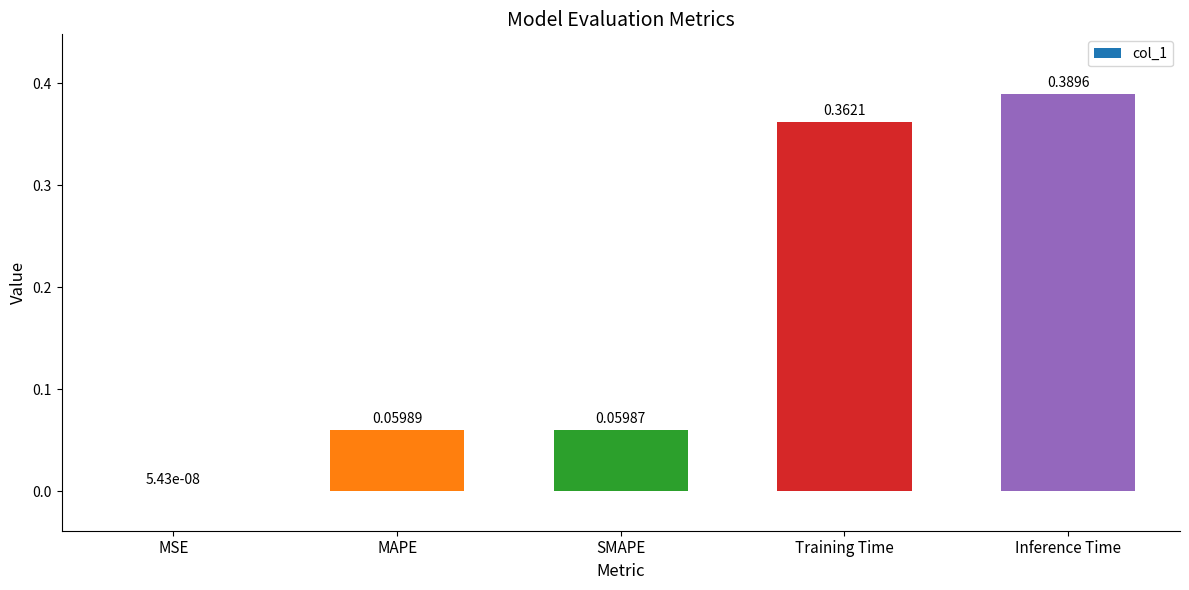

What is the average value?

0.2